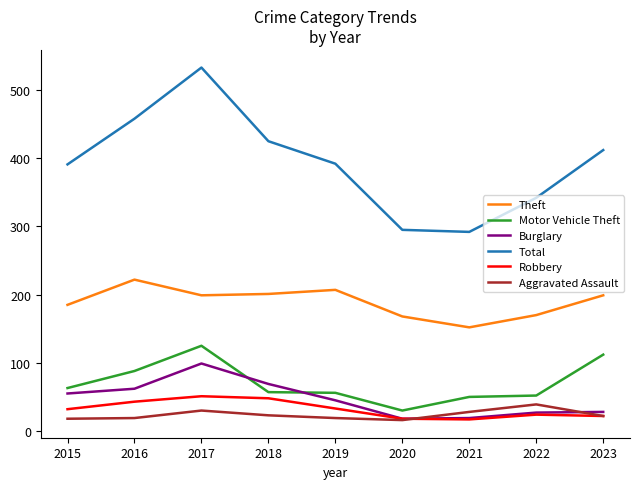

What is the spread (max minus min) of values at 2022?

318